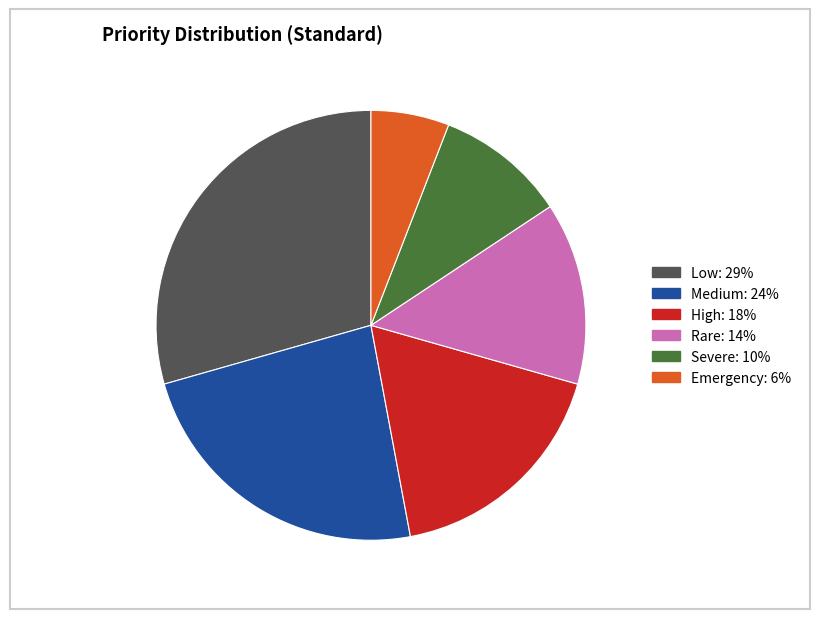

The Emergency slice represents 6% of the pie. True or false?

True